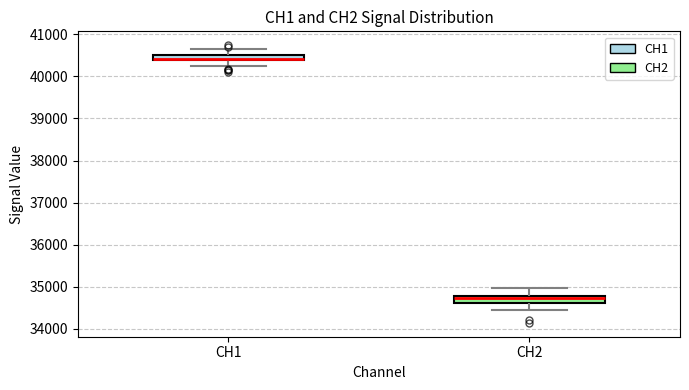

Where is the upper edge of the box for CH1 on the y-axis? The values are not printed on the chart, so give them approximately, as read against the axis.

40500